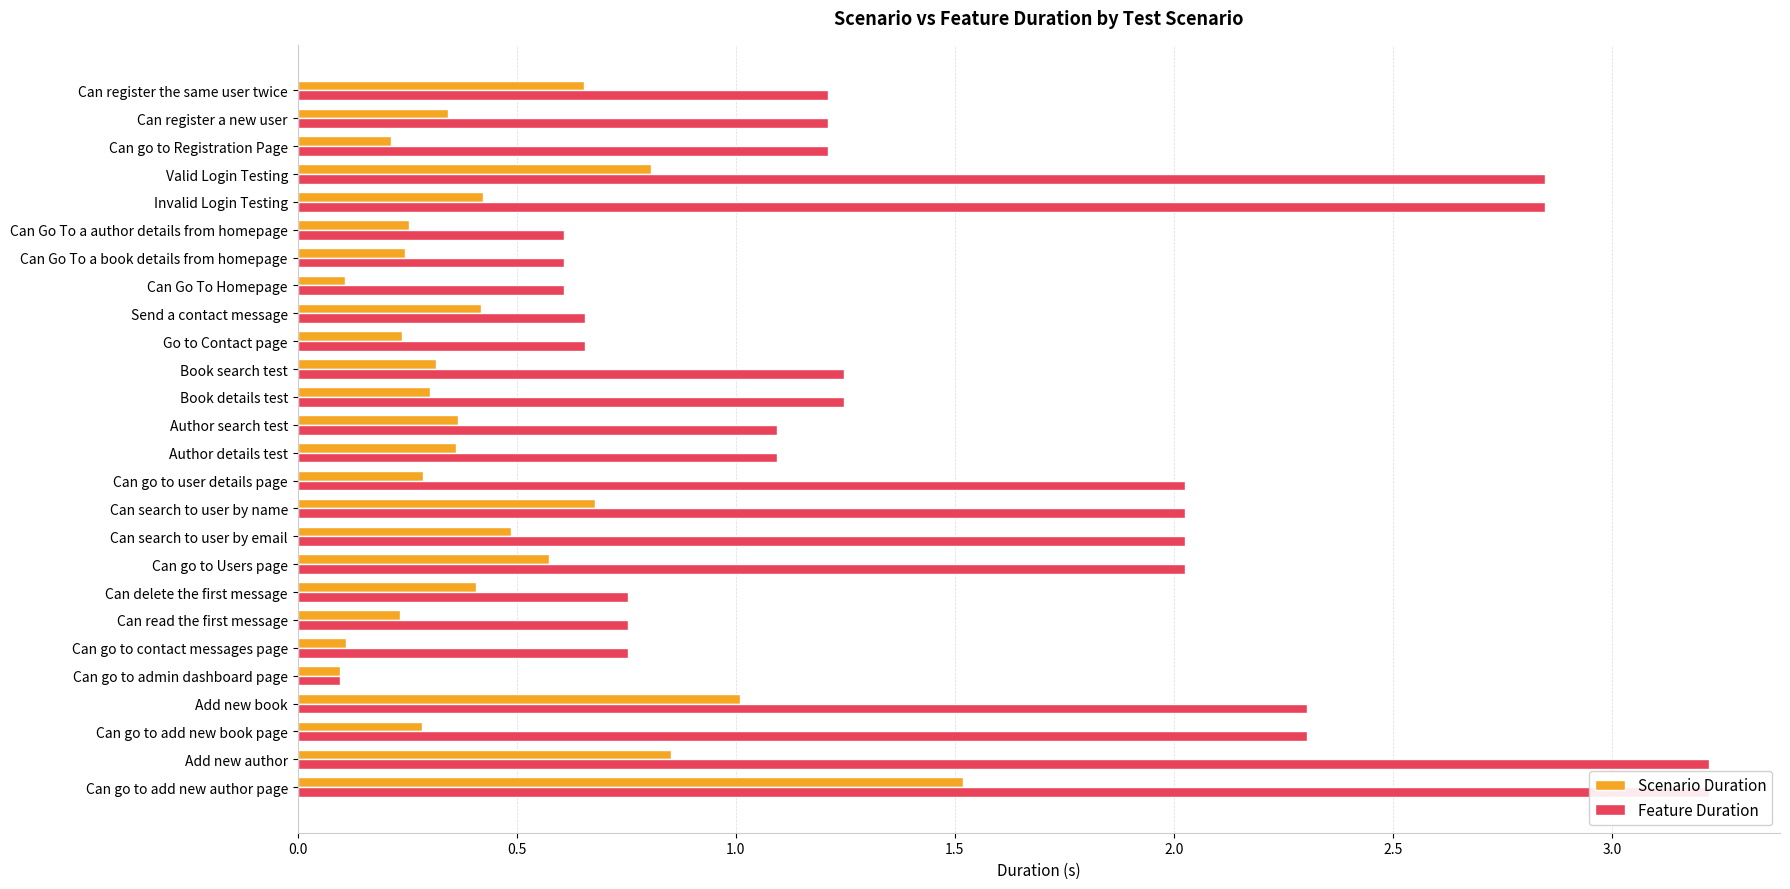

Are the bars grouped side by side (vs. stacked)?

Yes